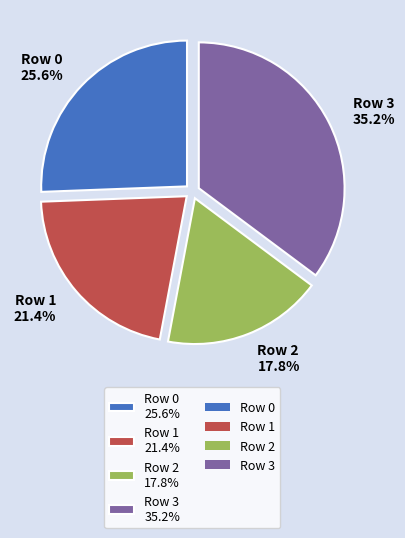

True or false: Row 0 accounts for 26% of the total.

True